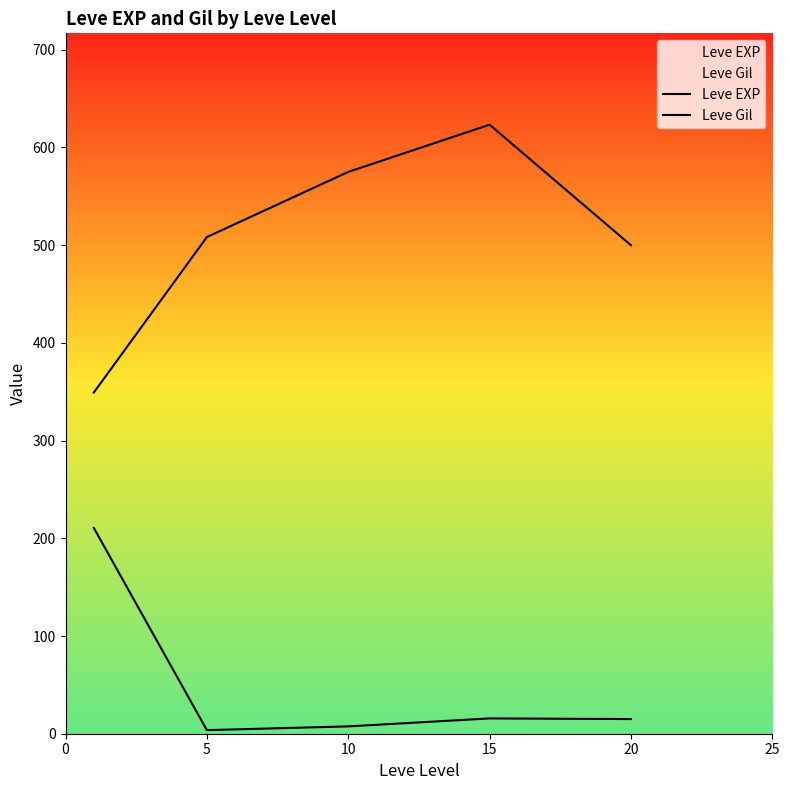

How many data points does each series have?

5